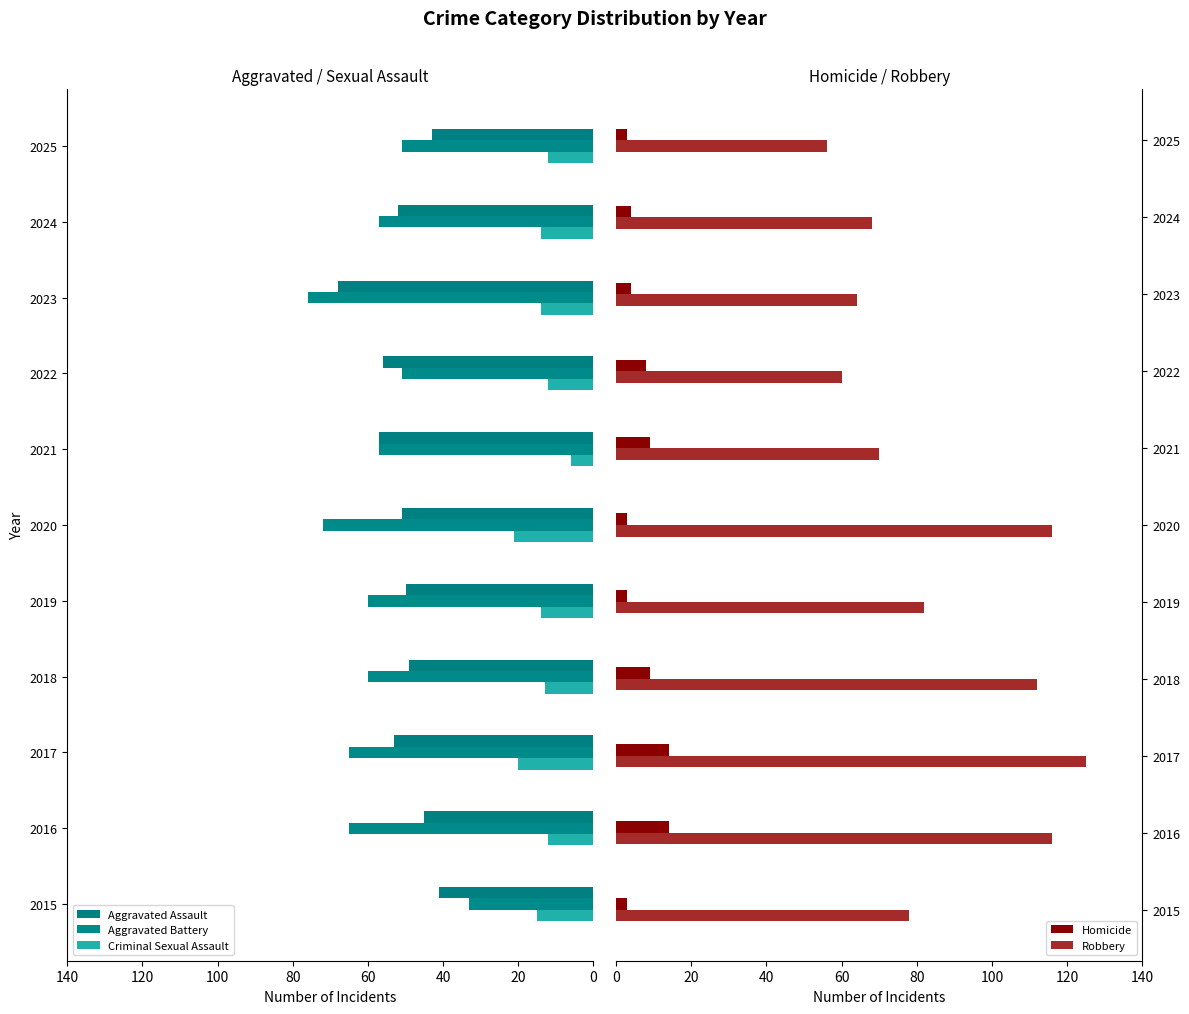

What is the sum of the Robbery values at 2016 and 2022?

176